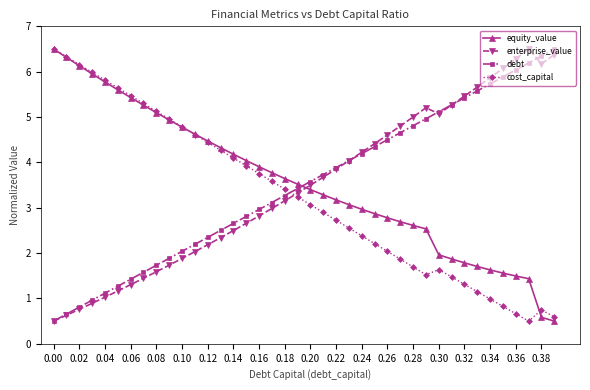

What is the value of the equity_value point at the 20th from the left?

3.5